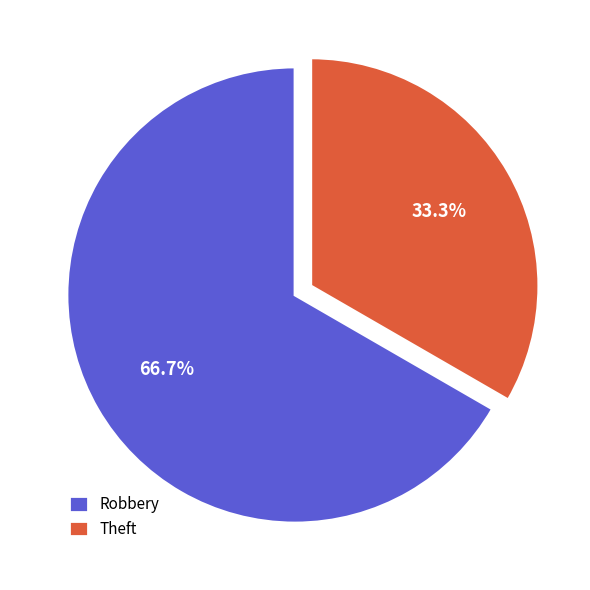

Does Robbery represent more than half of the total?

Yes